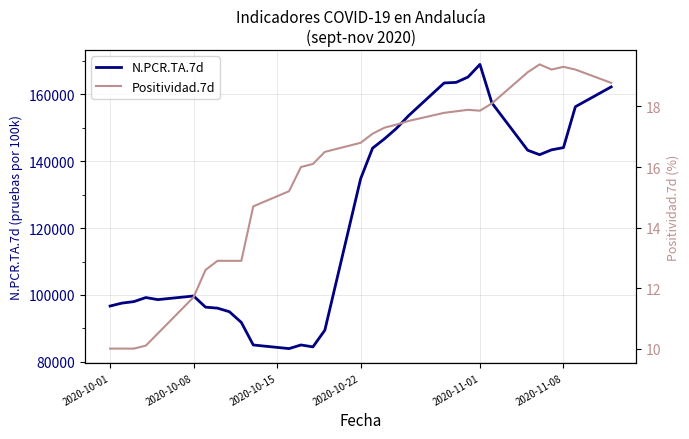

How many data points in N.PCR.TA.7d are above 134768?

15